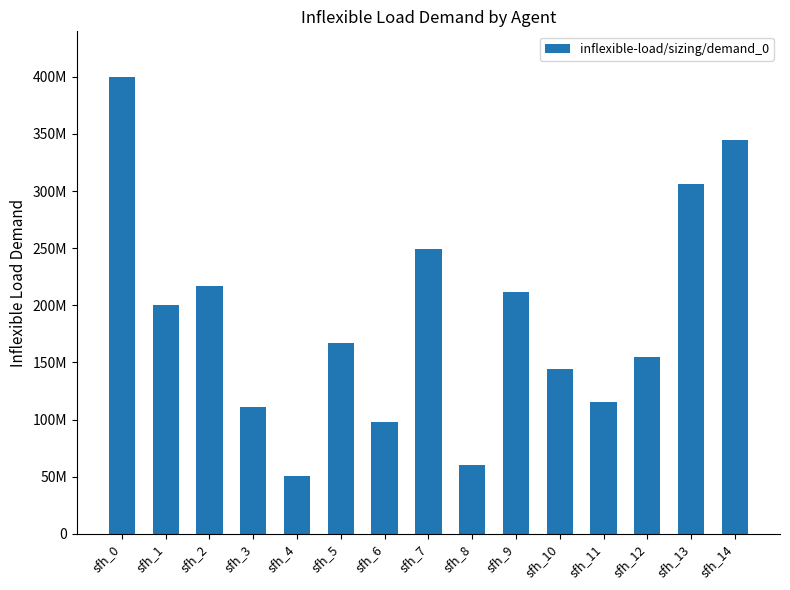

List the labels in order of value, largest first.

sfh_0, sfh_14, sfh_13, sfh_7, sfh_2, sfh_9, sfh_1, sfh_5, sfh_12, sfh_10, sfh_11, sfh_3, sfh_6, sfh_8, sfh_4